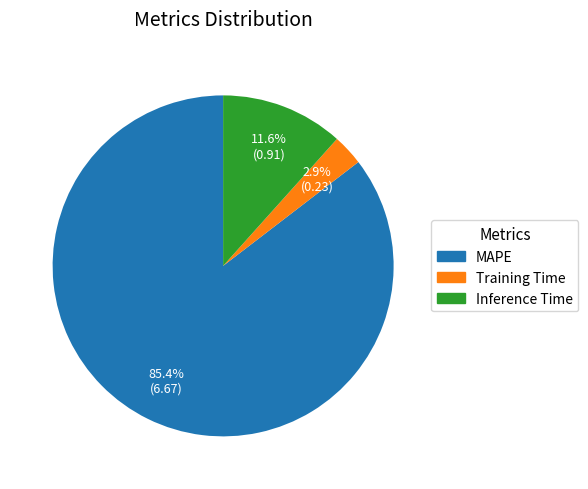

Which slice represents more than half of the pie?

MAPE